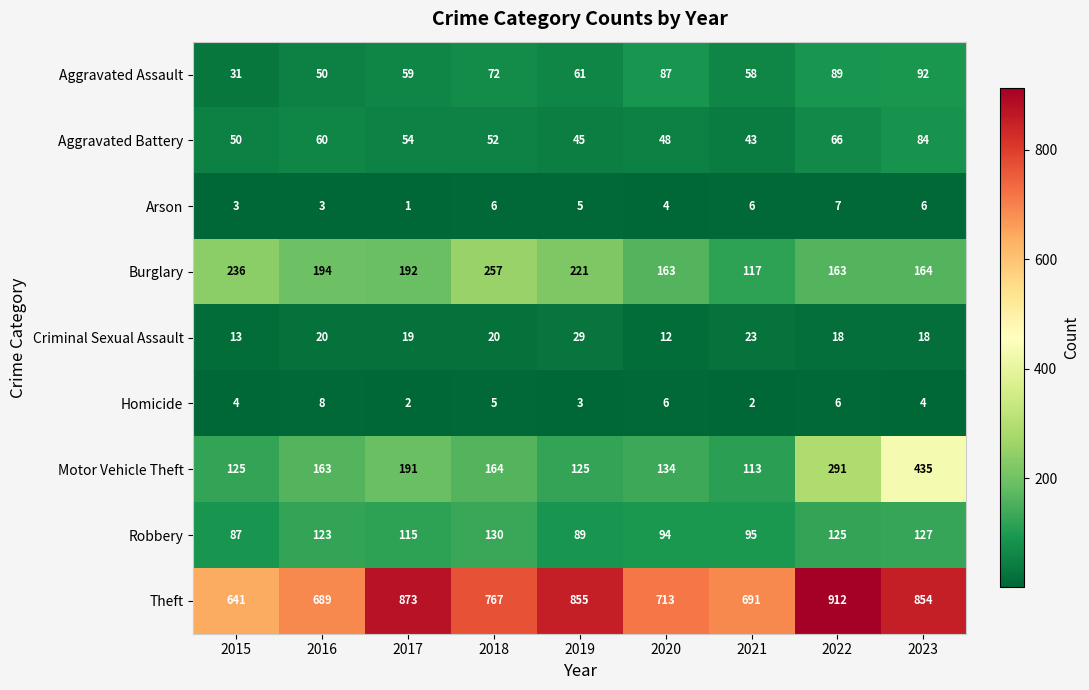

How many categories are shown in the chart?

9